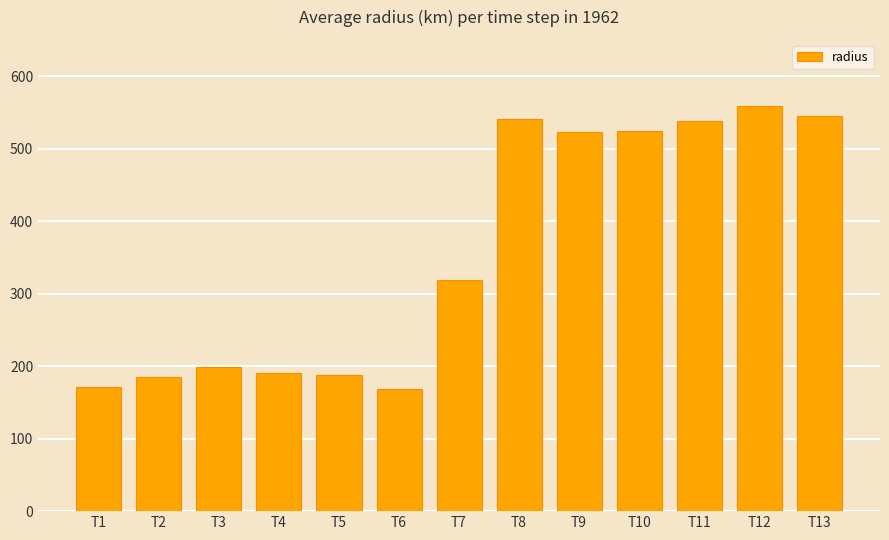

Is it true that the value at T3 is 199.0?

True